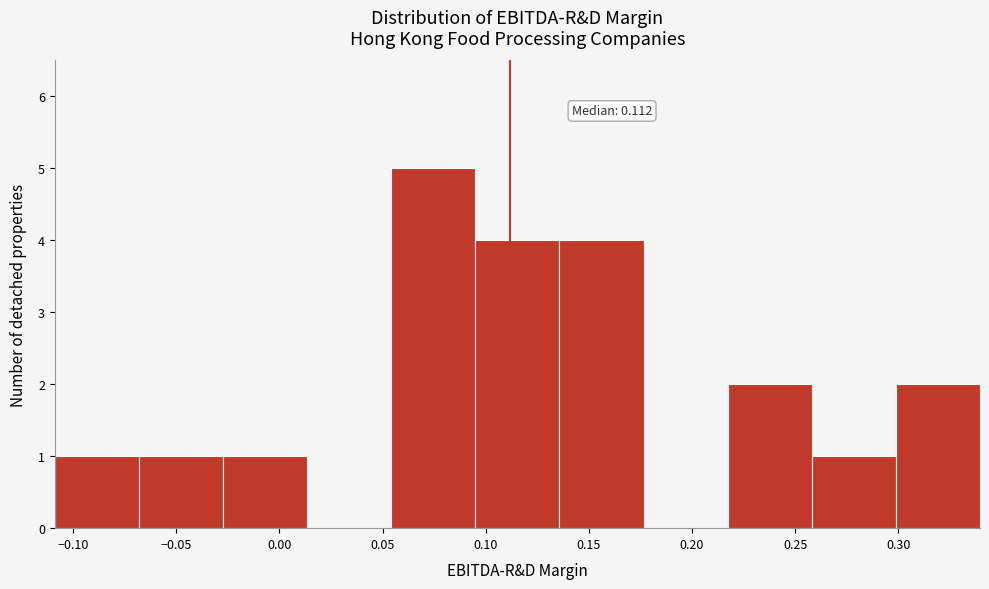

Which range on the x-axis has the tallest bar?

0.055 to 0.095